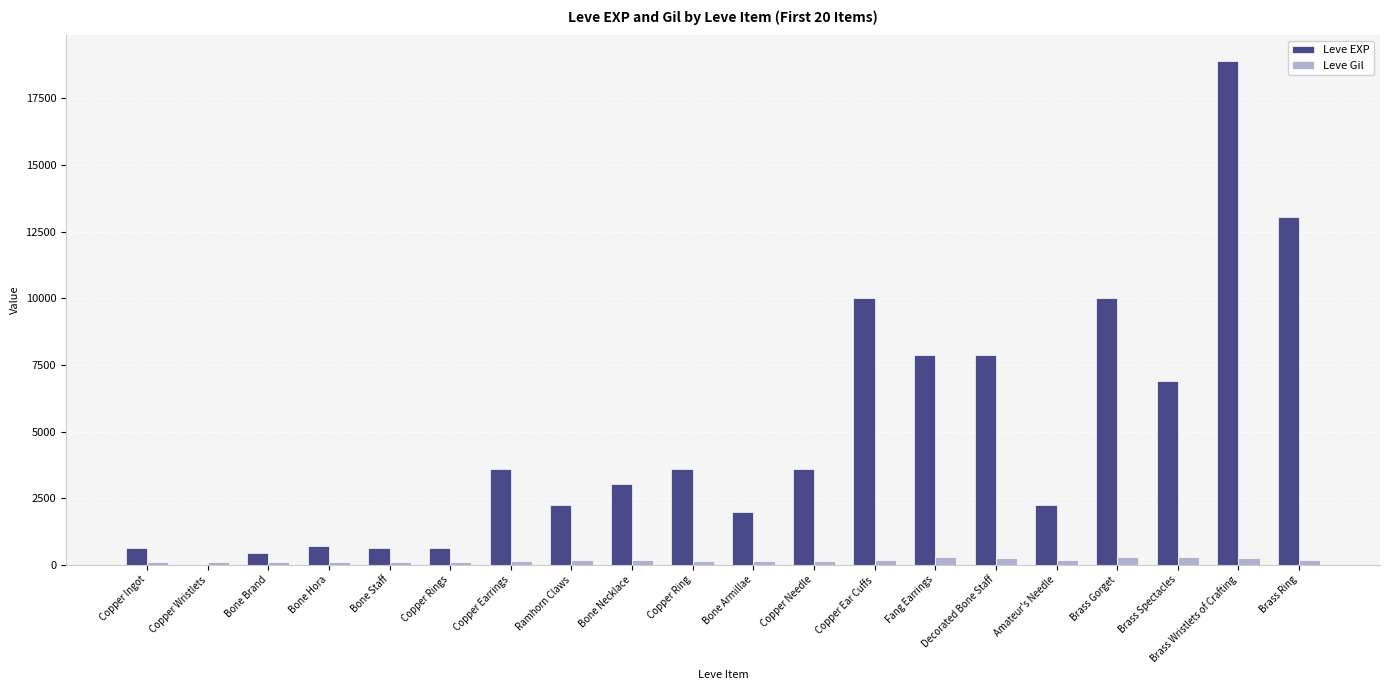

Which series changed the most between Copper Ingot and Brass Ring?

Leve EXP